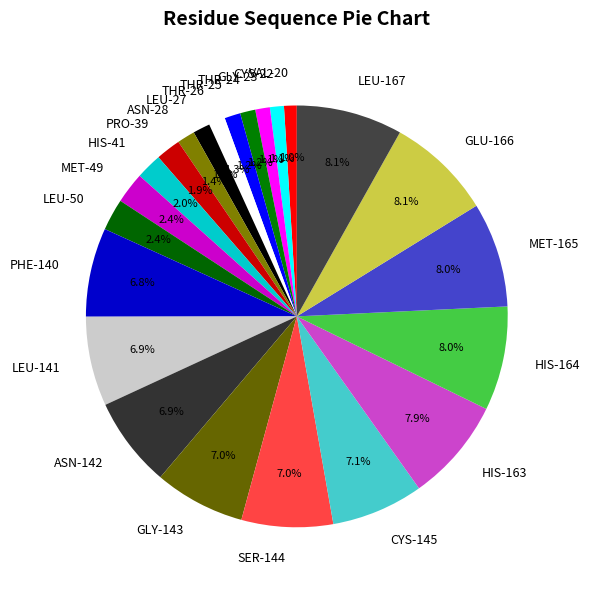

Does any single category account for the majority?

No